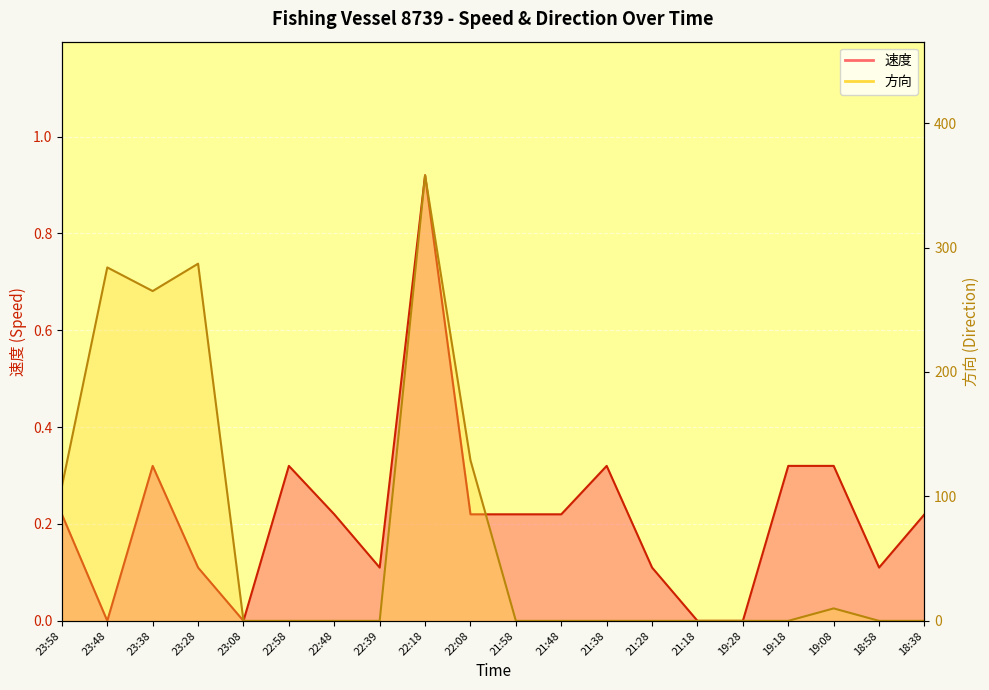

Rank the series by their maximum value, from highest to lowest.

方向, 速度